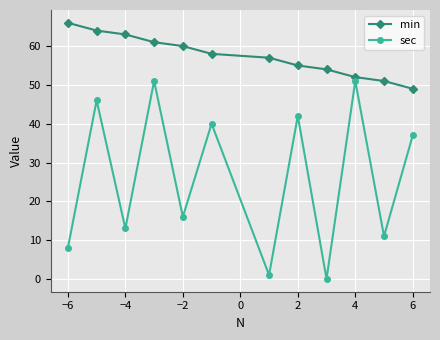

True or false: min and sec cross at least once.

False